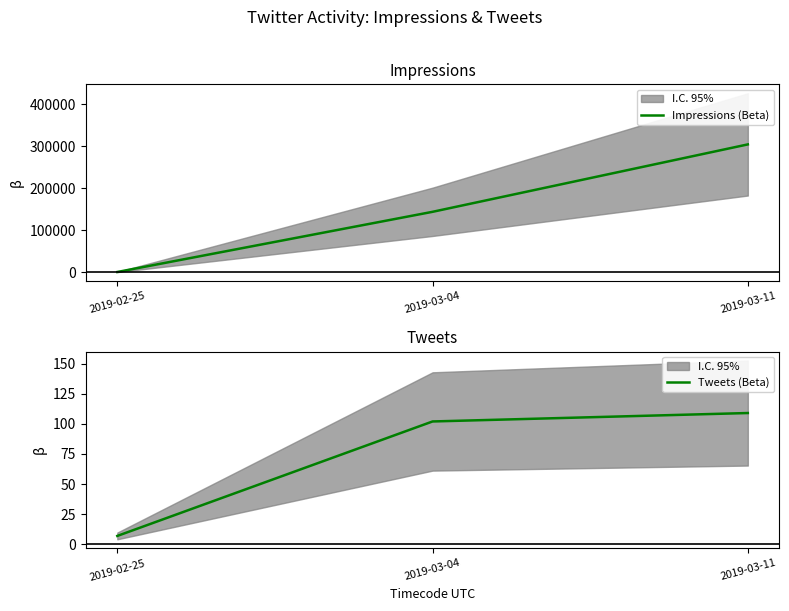

How many data points in Impressions (Beta) are less than 143639?

1